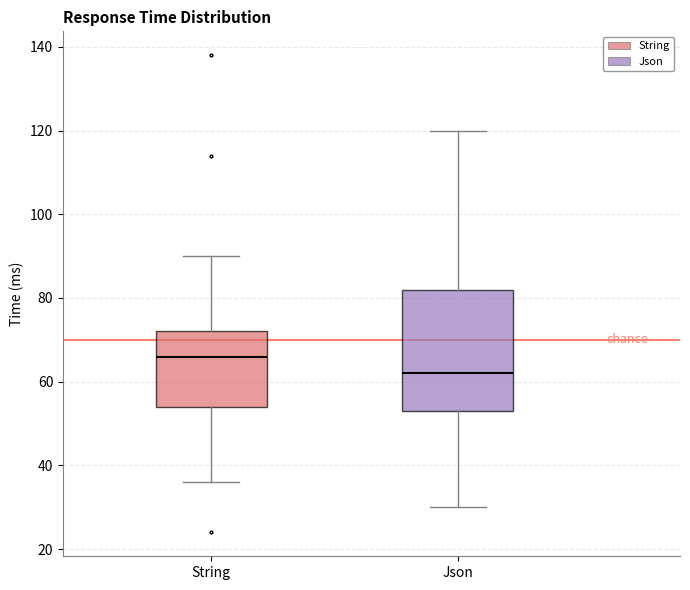

Which box is the tallest, from its lower edge to its upper edge?

Json